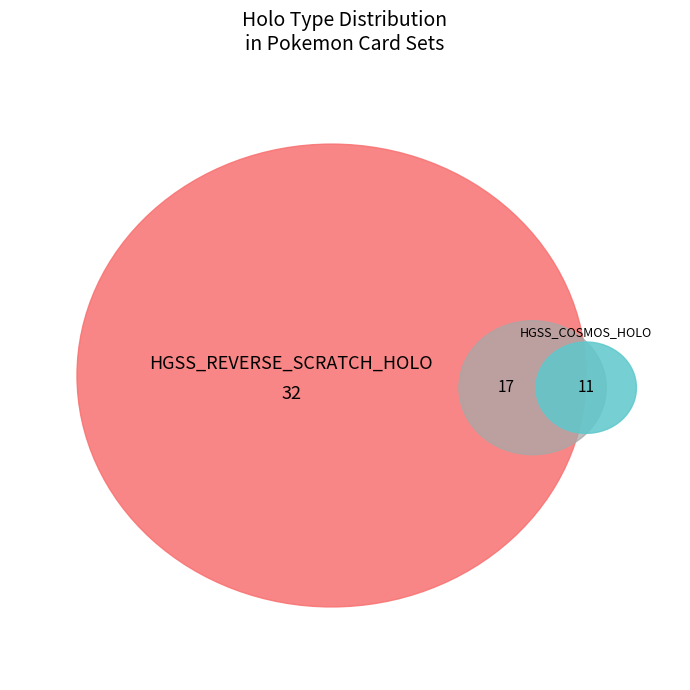

Is there any slice that represents more than half of the pie?

Yes